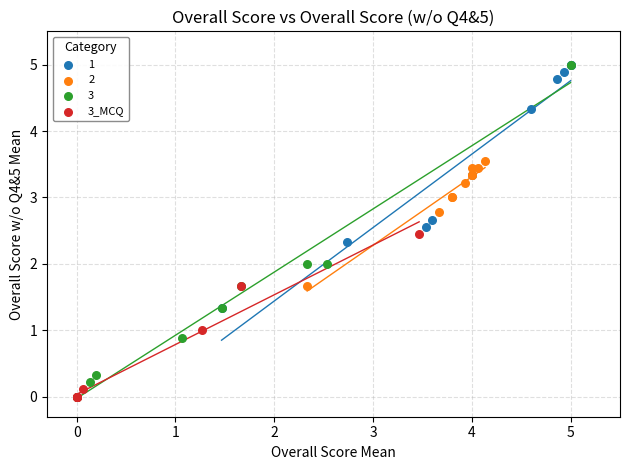

Which series has the largest Y range (max minus min)?

3